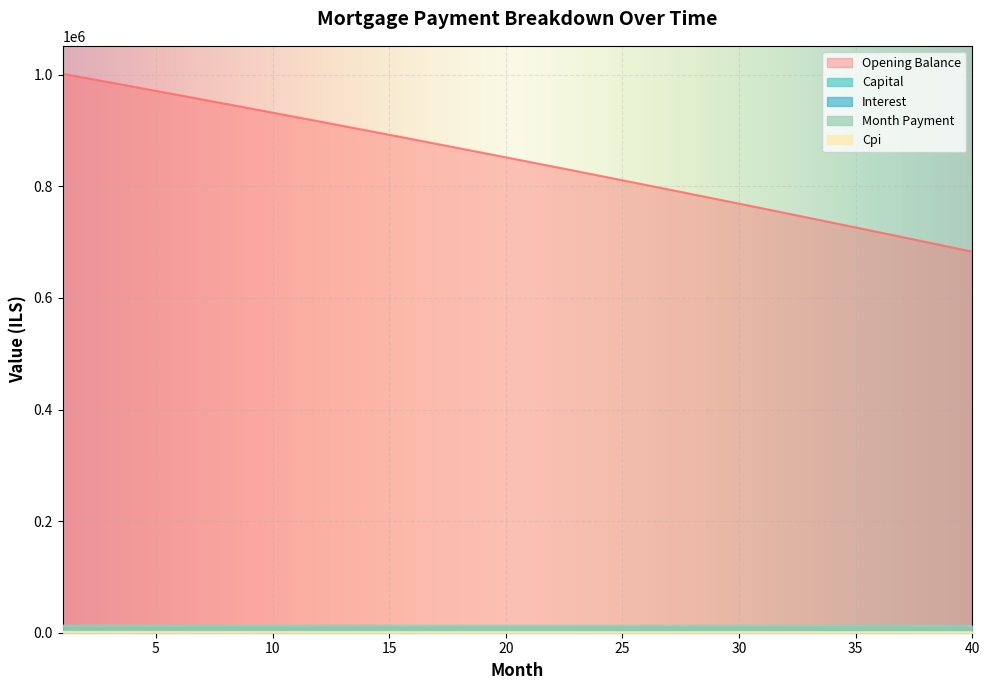

Which series has the widest spread of values?

Opening Balance